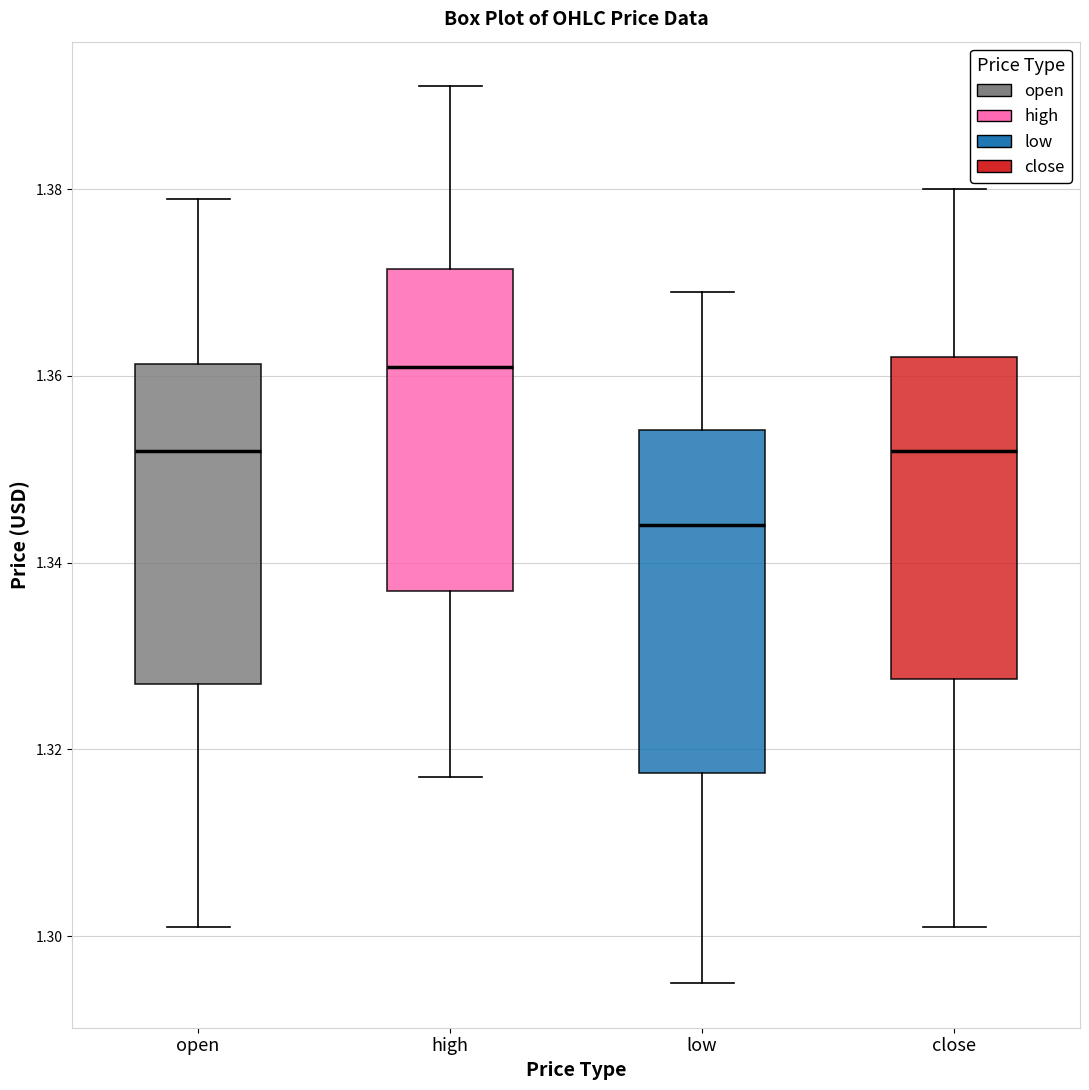

Where does the upper whisker of the box for low end on the y-axis? The values are not printed on the chart, so give them approximately, as read against the axis.

1.370